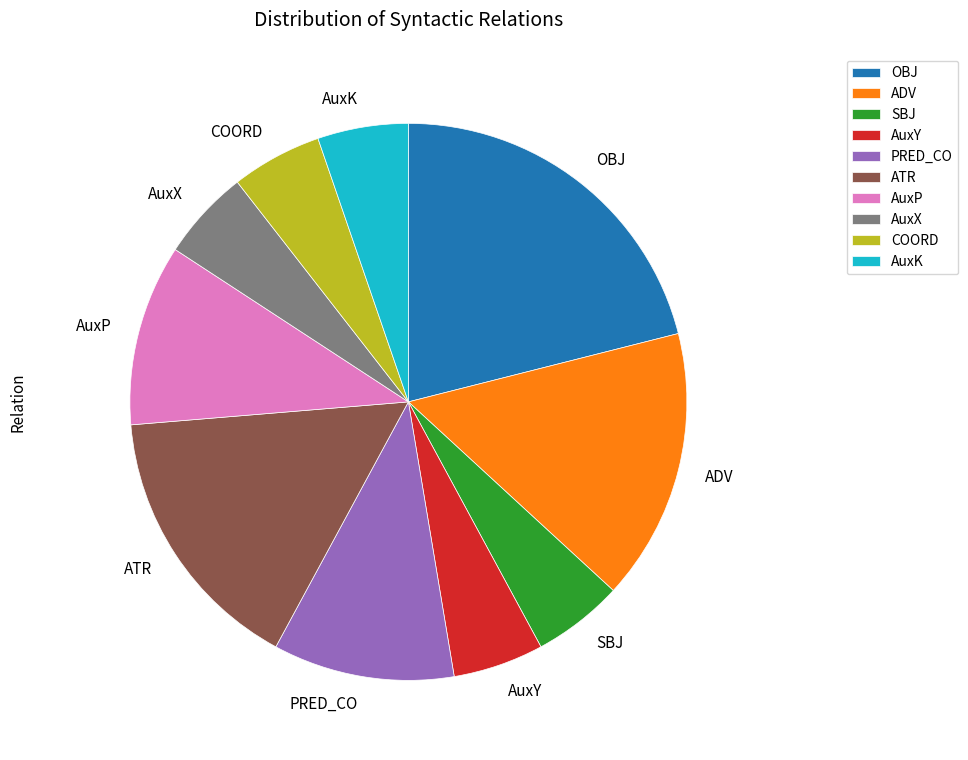

Is the sum of AuxY and COORD greater than half?

No